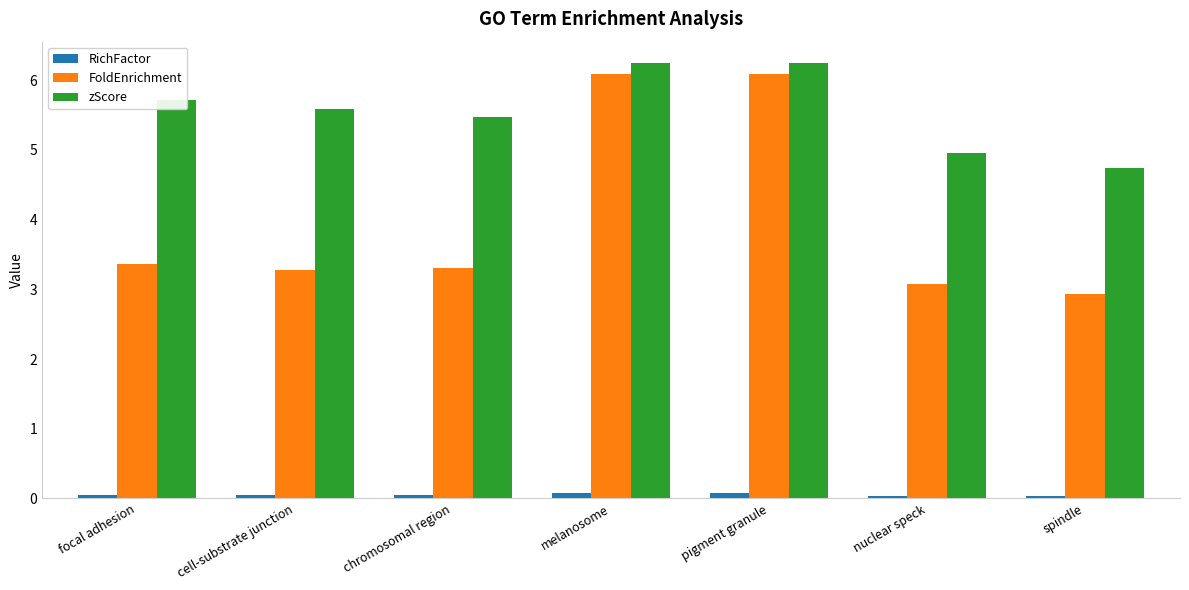

Does the chart contain any negative values?

No